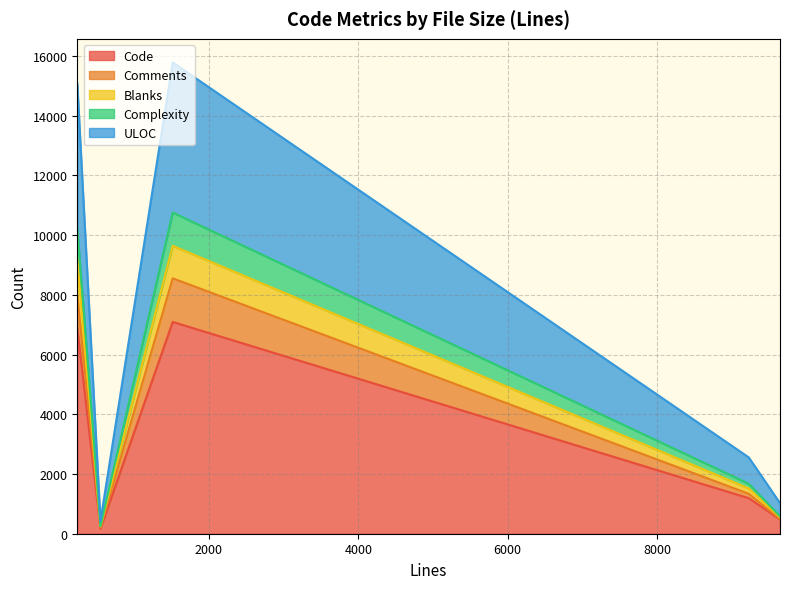

How many distinct data groups are displayed?

5